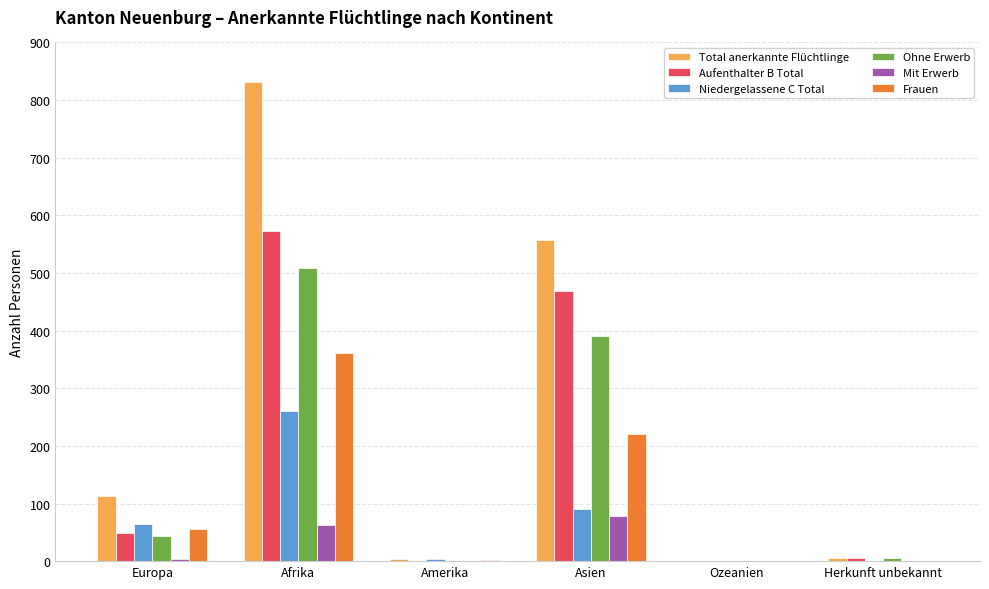

Where is Frauen nearest to the value 180?

Asien